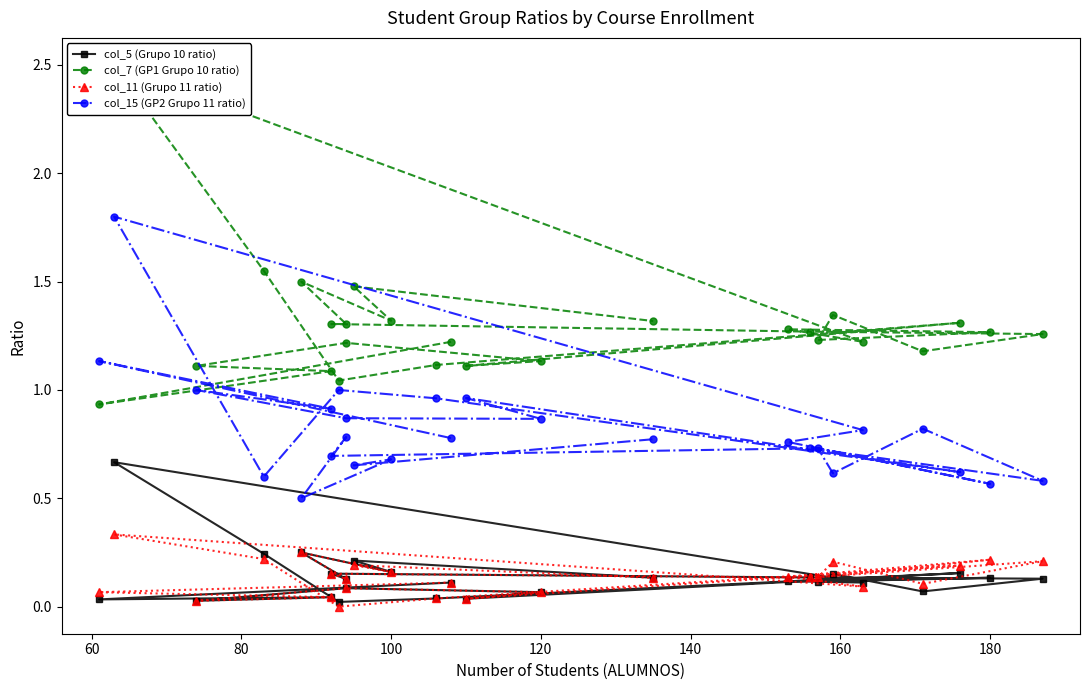

True or false: col_5 (Grupo 10 ratio) and col_15 (GP2 Grupo 11 ratio) cross at least once.

False